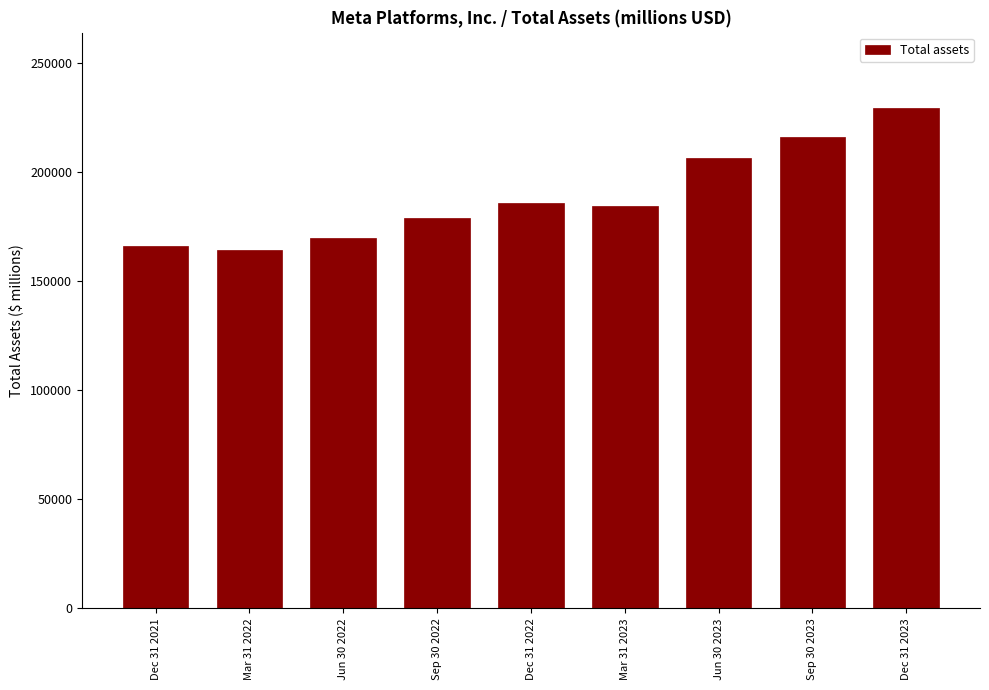

Reading left to right, transcribe all the data shown in this chart.

Dec 31 2021=165987	Mar 31 2022=164218	Jun 30 2022=169779	Sep 30 2022=178894	Dec 31 2022=185727	Mar 31 2023=184491	Jun 30 2023=206688	Sep 30 2023=216274	Dec 31 2023=229623